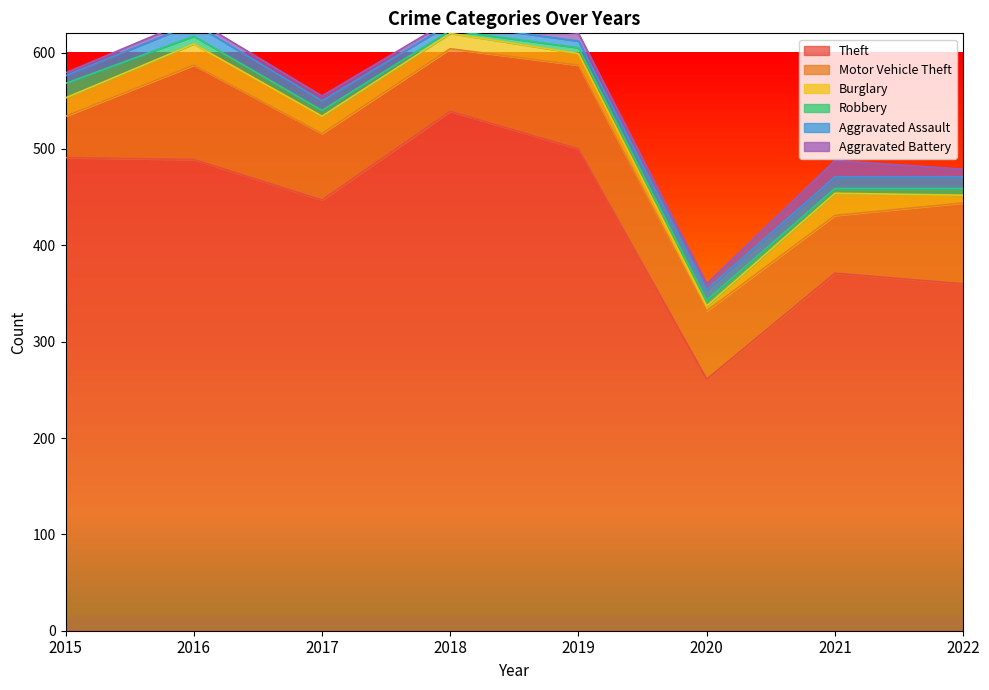

Which category has the highest value in the Burglary series?

2021